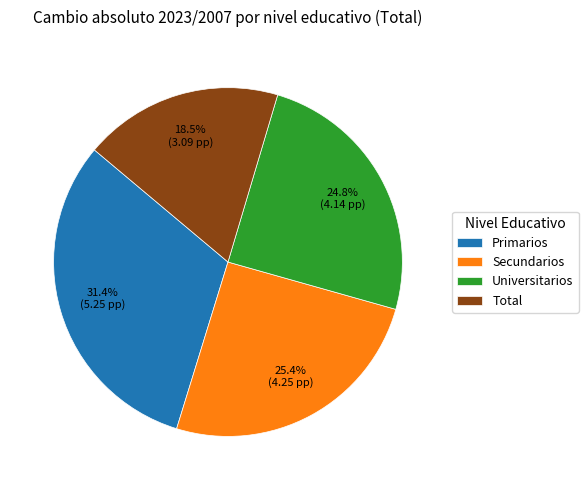

What is the largest slice in the pie chart?

Primarios